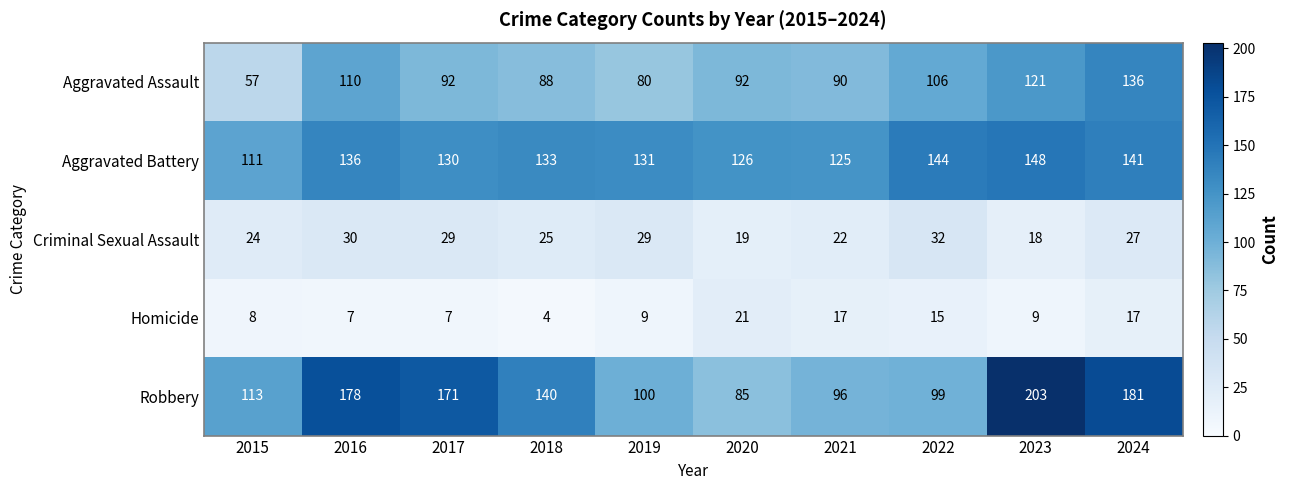

Which series has the widest spread of values?

Robbery